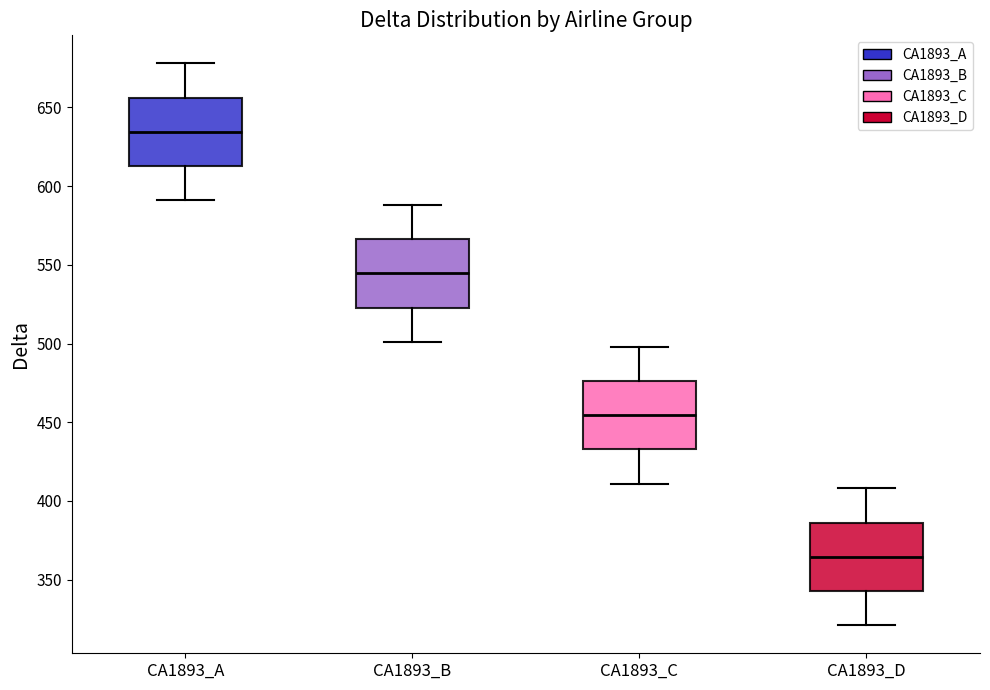

Reading left to right, read every box against the y-axis: the position of its median line, the range the box covers, and the ends of its whiskers. The values are not printed on the chart, so give them approximately, as read against the axis.

CA1893_A: median 635, box 615 to 655, whiskers 590 to 680
CA1893_B: median 545, box 525 to 565, whiskers 500 to 590
CA1893_C: median 455, box 435 to 475, whiskers 410 to 500
CA1893_D: median 365, box 345 to 385, whiskers 320 to 410